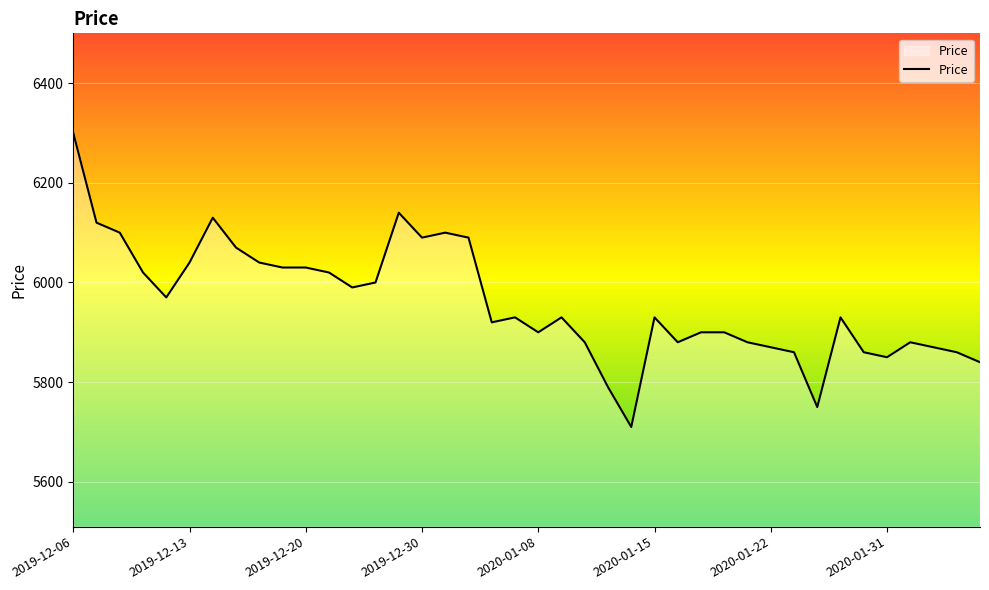

What is the greatest value displayed?

6300